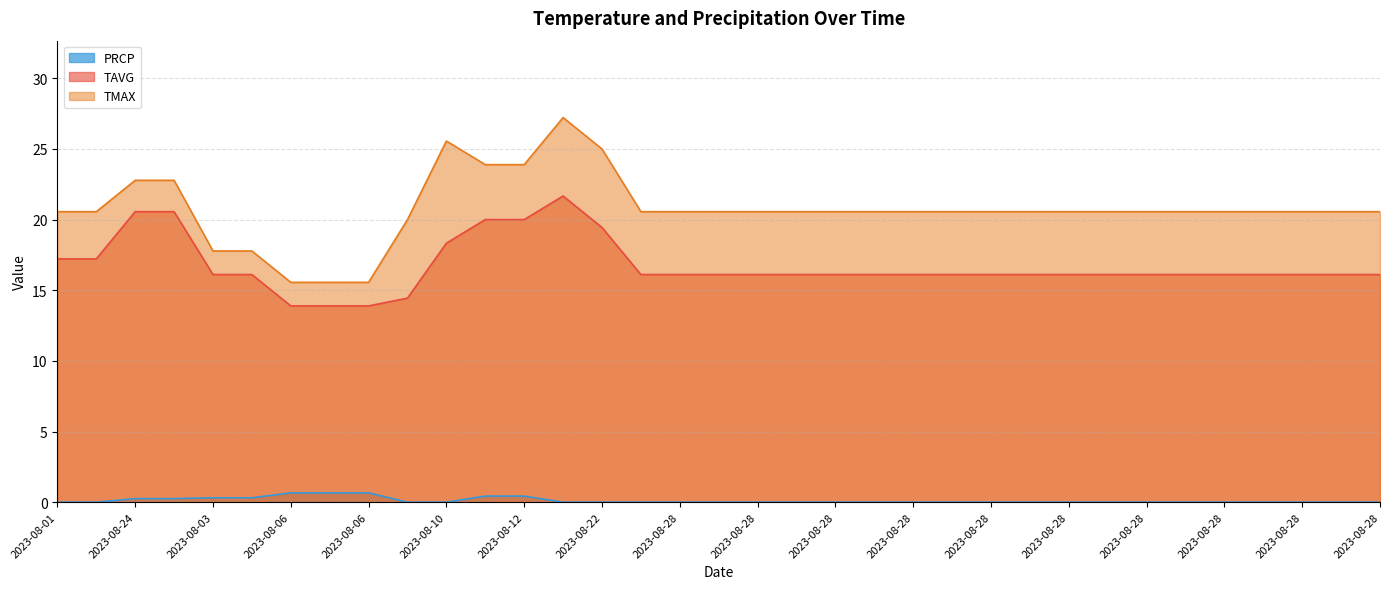

How many interior local peaks does the TAVG series have?

1